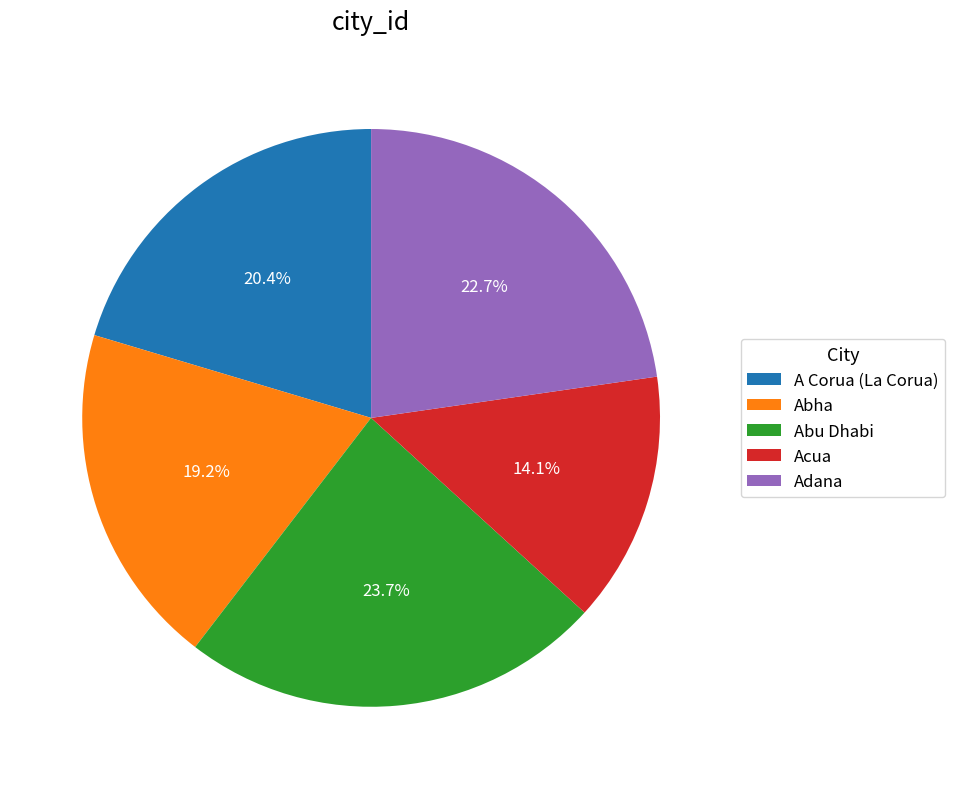

Does Abha account for over 50% of the chart?

No